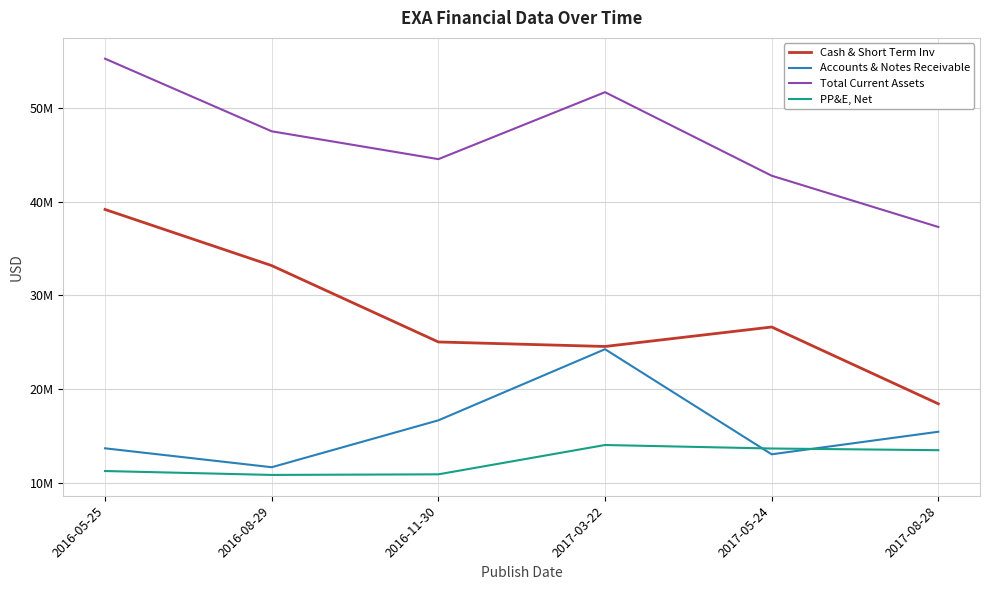

Where is PP&E, Net nearest to the value 12430000?

2017-08-28